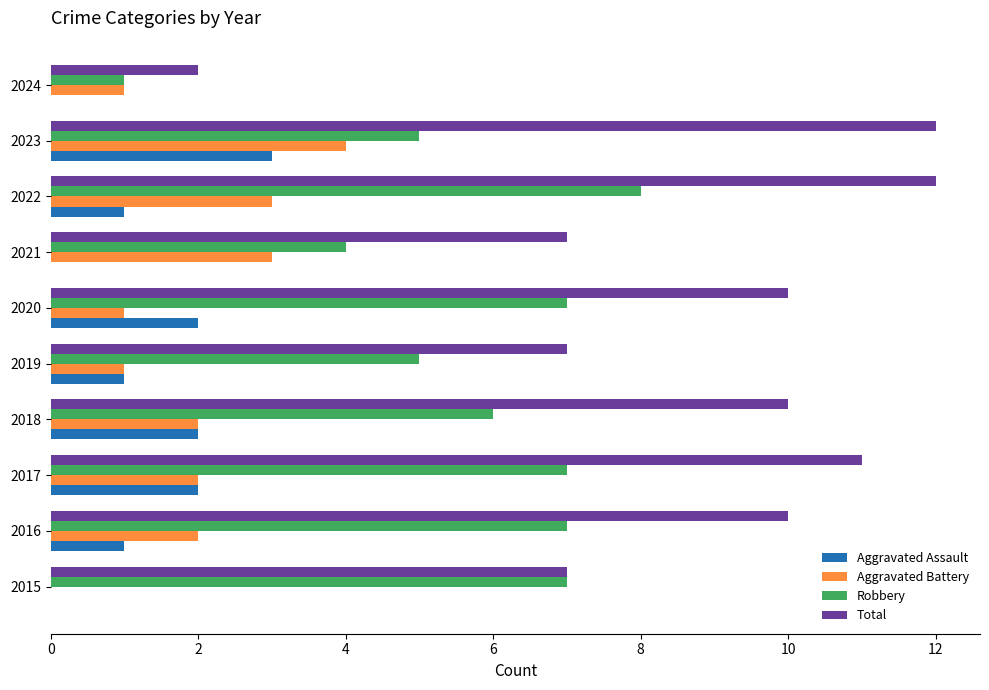

What are all the series names shown in the legend?

Aggravated Assault, Aggravated Battery, Robbery, Total